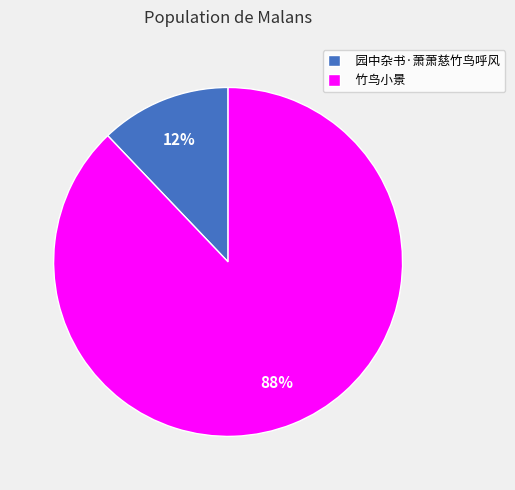

To the nearest percent, what portion does 园中杂书·萧萧慈竹鸟呼风 represent?

12%